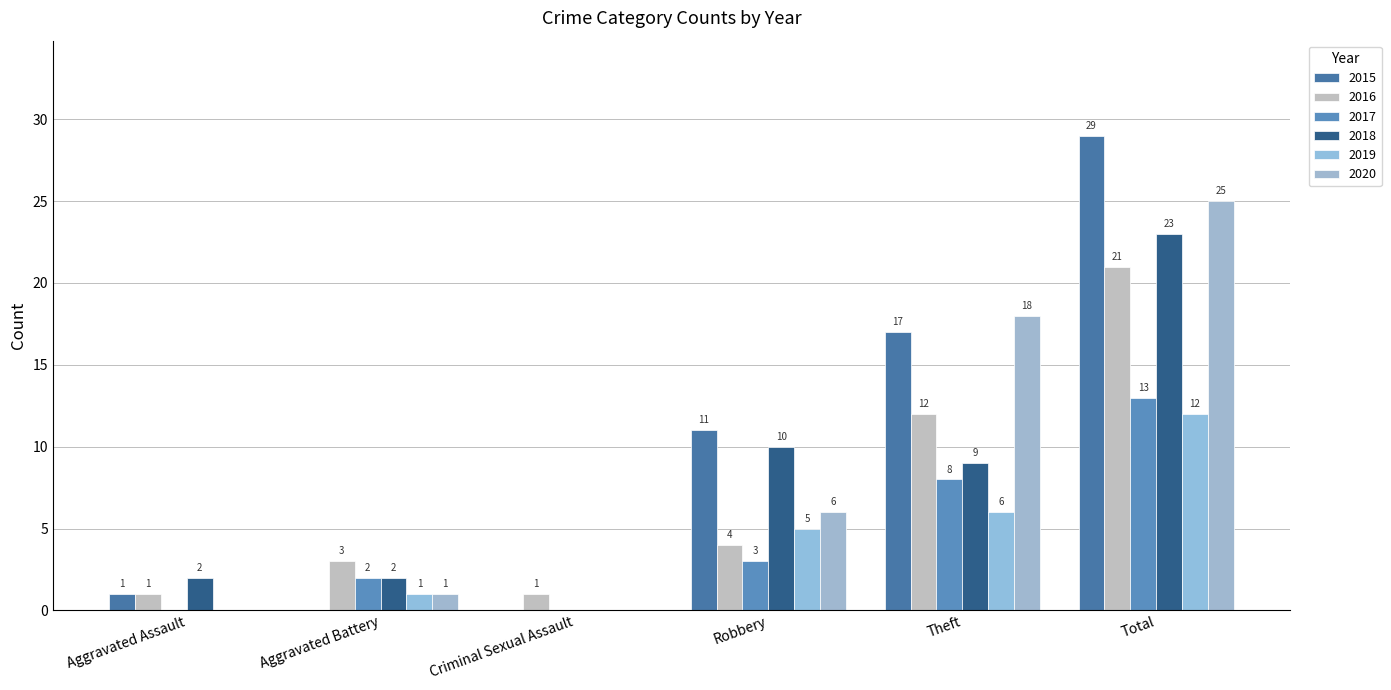

Is it true that 2016 equals 2 at Robbery?

False